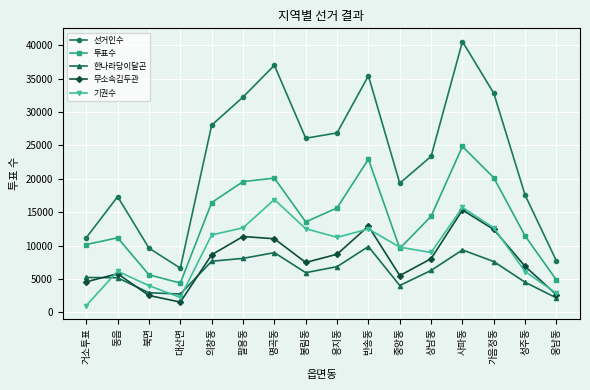

How many distinct data groups are displayed?

5